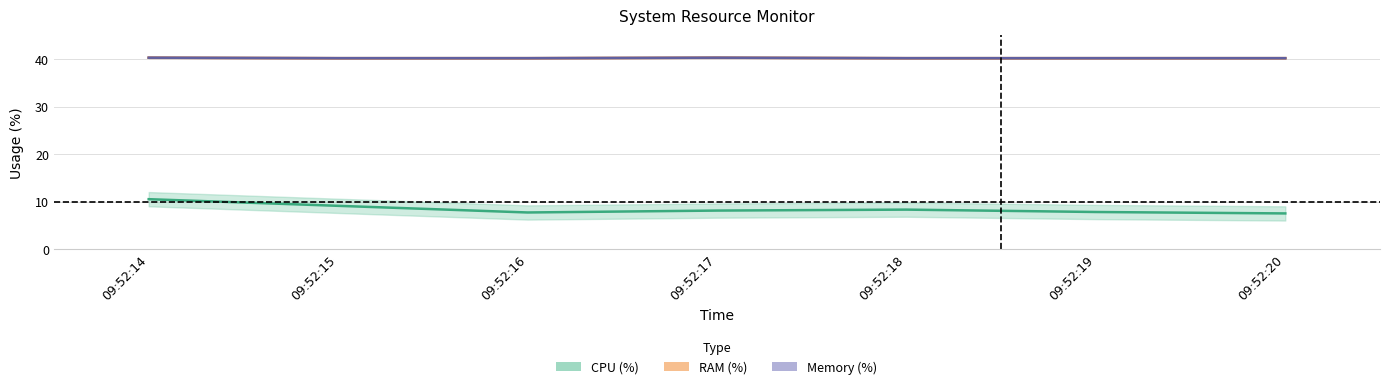

True or false: CPU (%) has a value of 3.2 at 09:52:14.

False